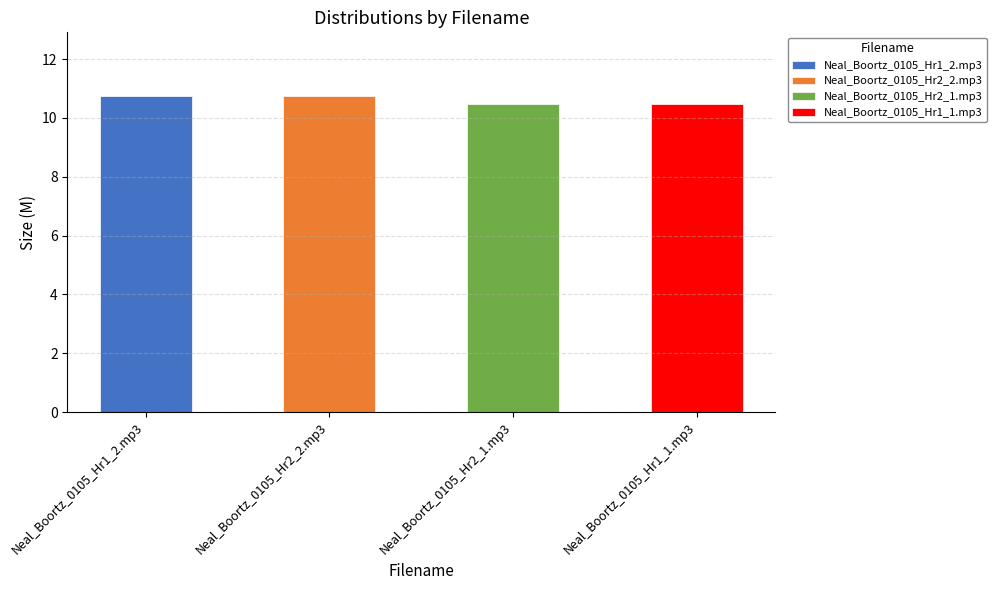

The chart shows a value of 4.8 at Neal_Boortz_0105_Hr2_2.mp3. True or false?

False